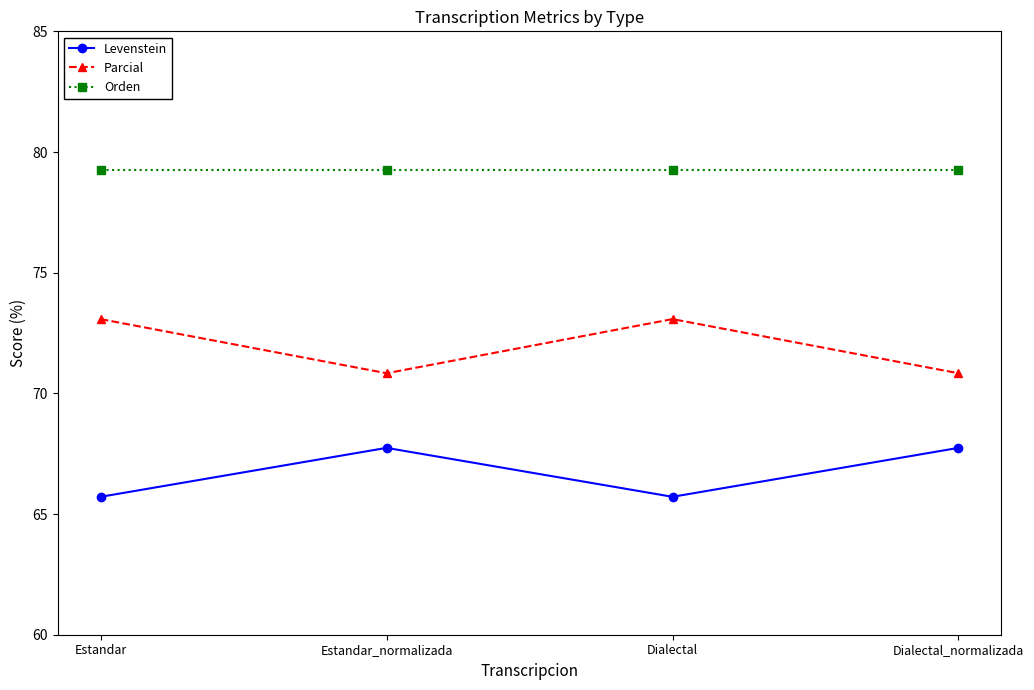

What is the difference between the highest and lowest values at Dialectal?

13.5